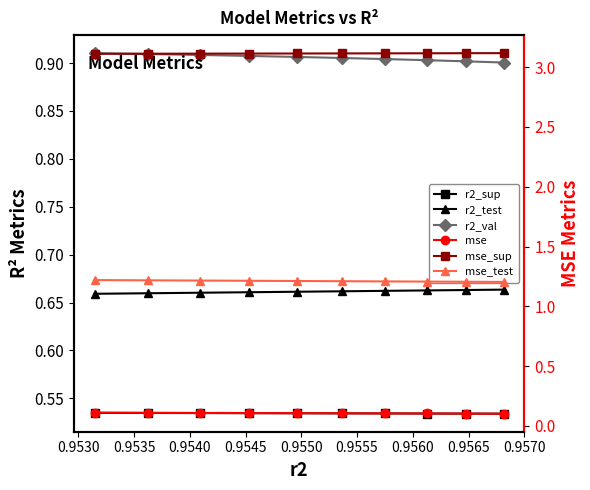

Rank the series by their maximum value, from highest to lowest.

mse_sup, mse_test, r2_val, r2_test, r2_sup, mse